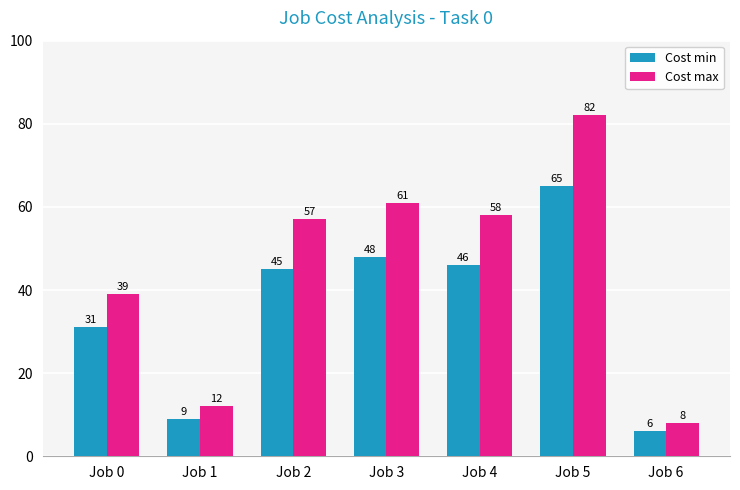

True or false: Cost min has a value of 46 at Job 4.

True